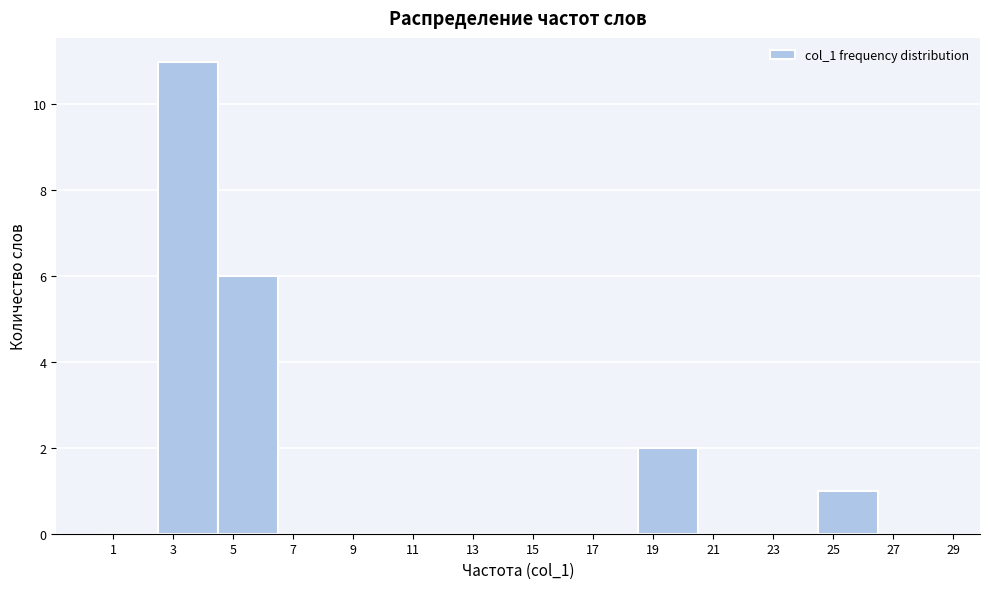

What is the height of the bar covering 2.5 to 4.5 on the x-axis? The values are not printed on the chart, so give them approximately, as read against the axis.

11